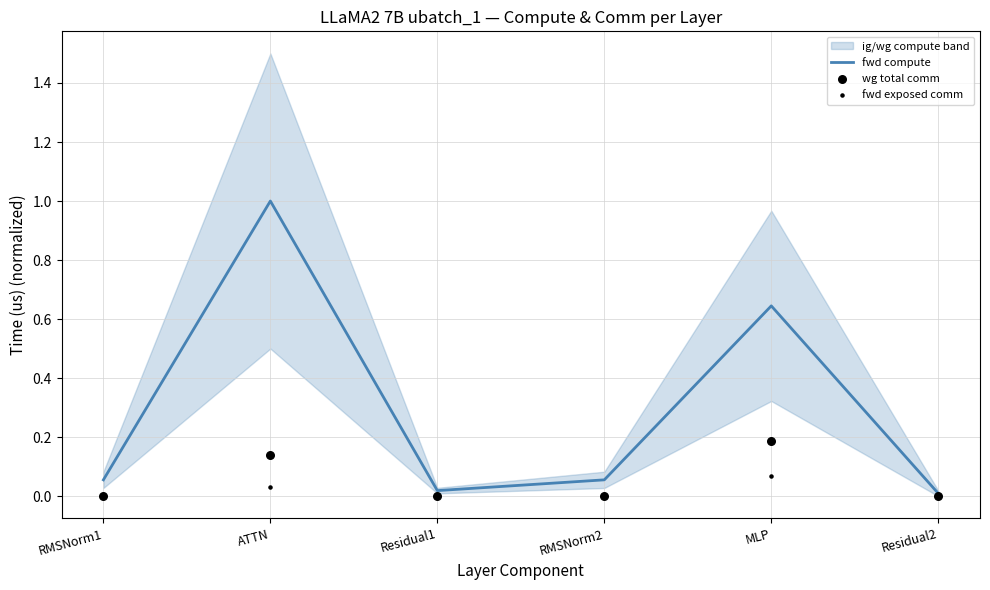

Which series has the largest total across all categories?

fwd compute